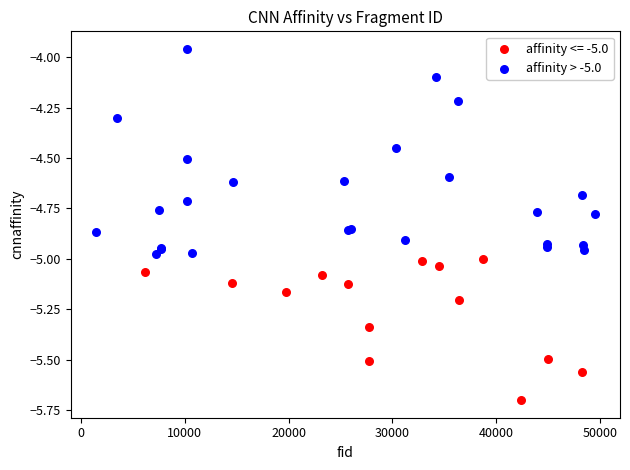

Which series reaches the maximum Y coordinate?

affinity > -5.0